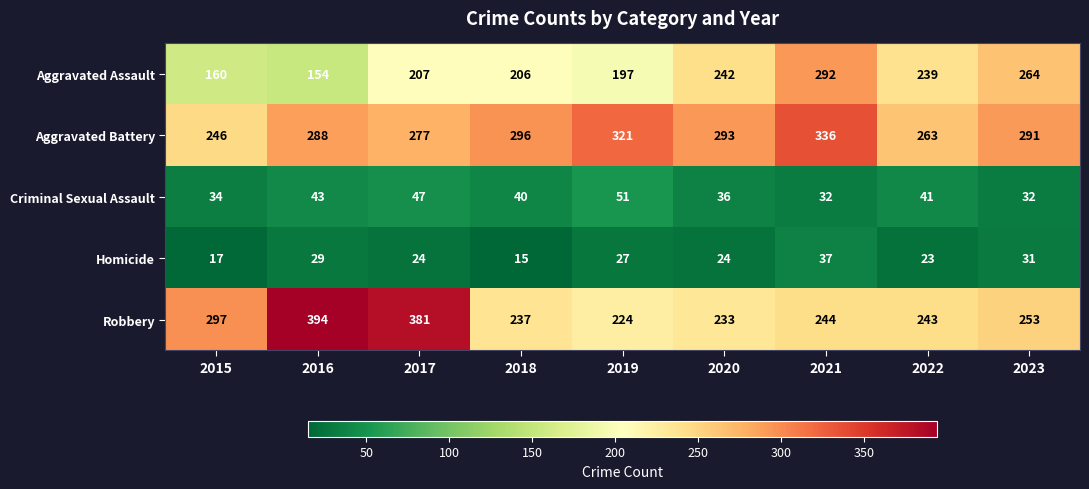

What is the difference between the Aggravated Battery values at 2021 and 2018?

40